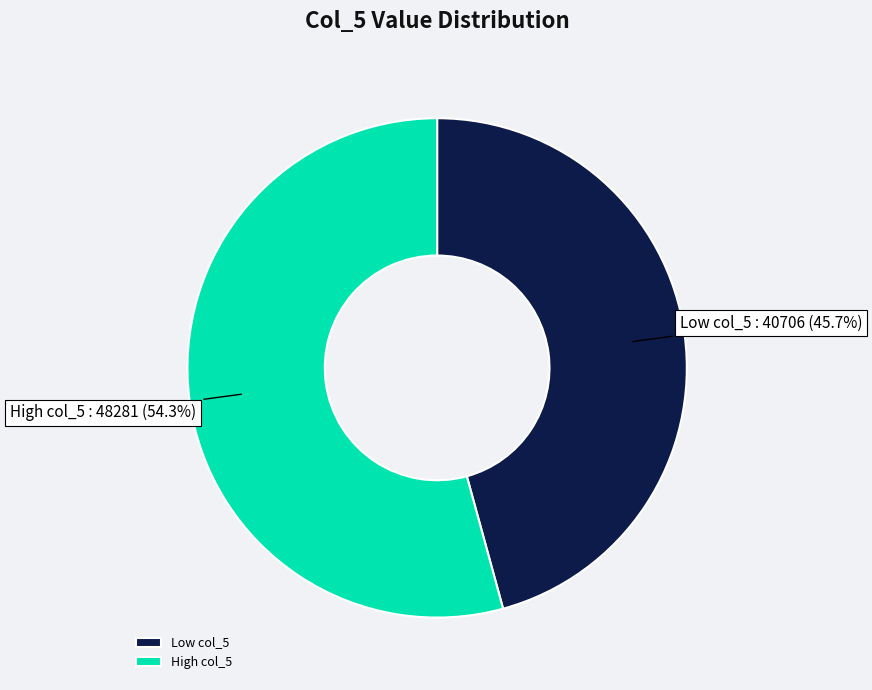

To the nearest percent, what is the difference between the largest and smallest slice percentages?

9%